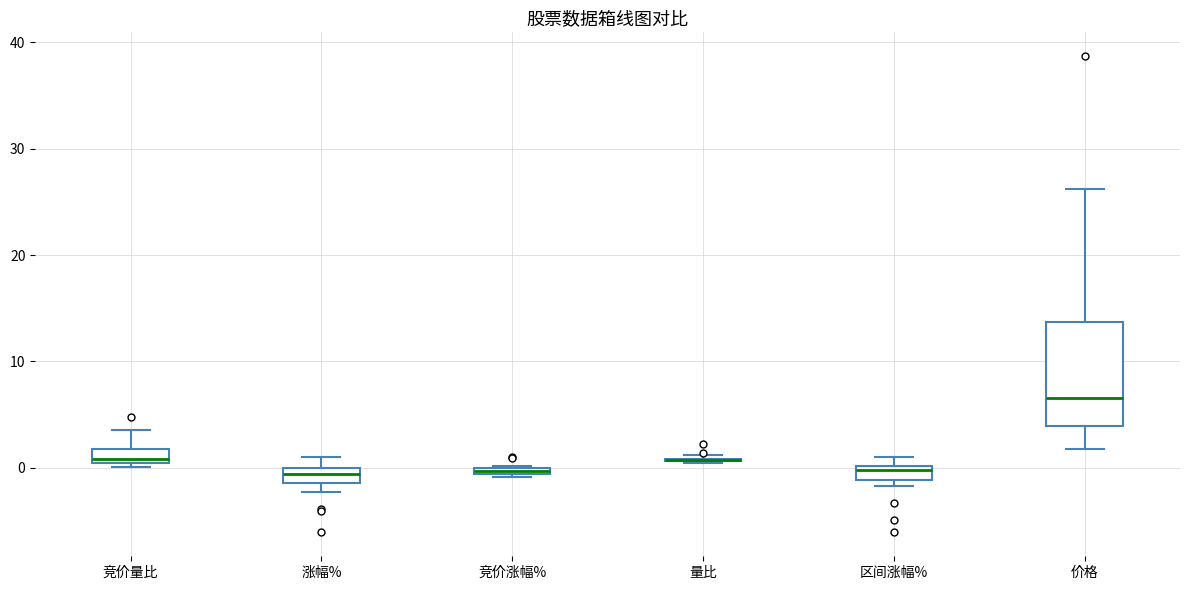

Where is the lower edge of the box for 区间涨幅% on the y-axis? The values are not printed on the chart, so give them approximately, as read against the axis.

-1